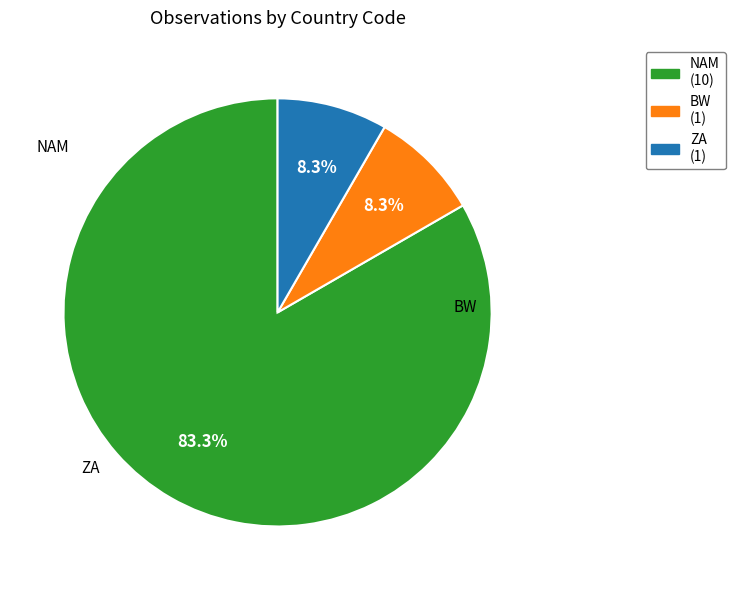

To the nearest percent, what percentage of the pie is NAM?

83%